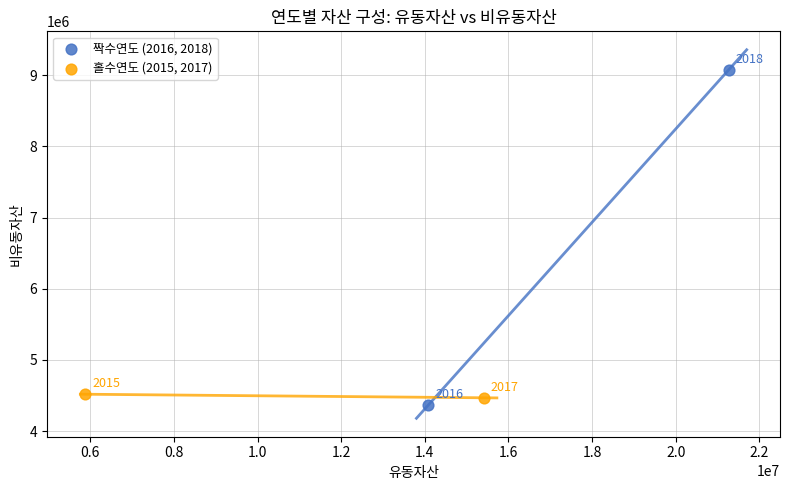

Which series reaches the maximum Y coordinate?

짝수연도 (2016, 2018)